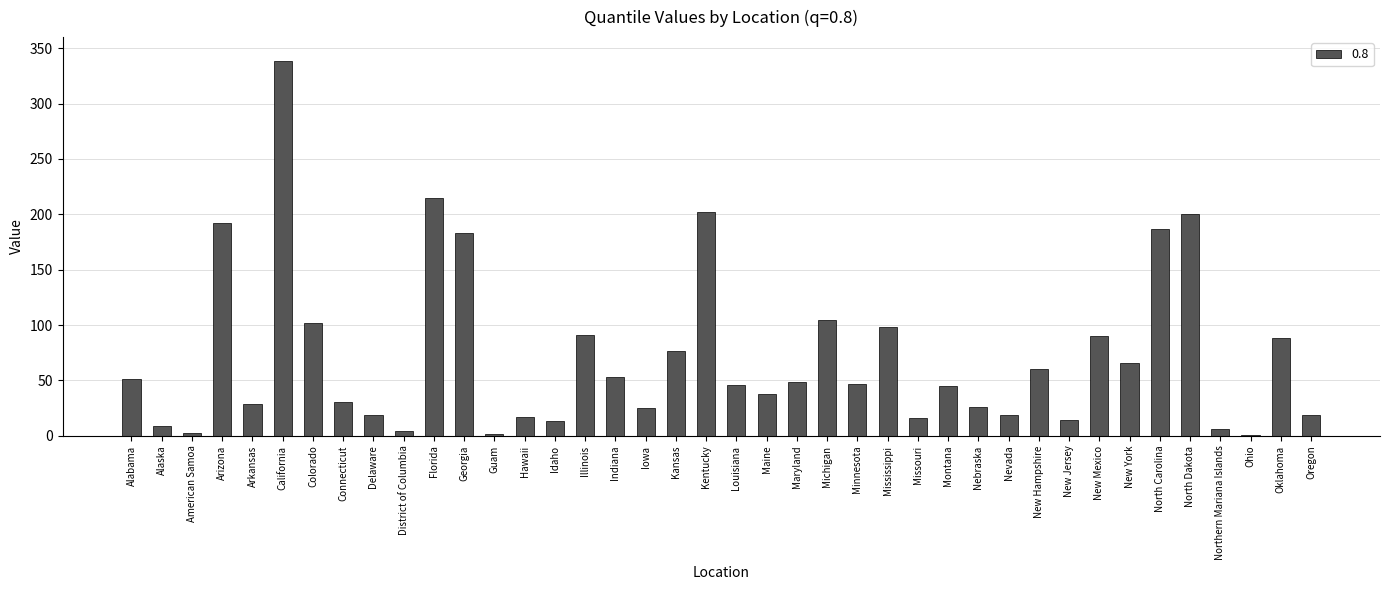

Where does the data first go above 47?

Alabama